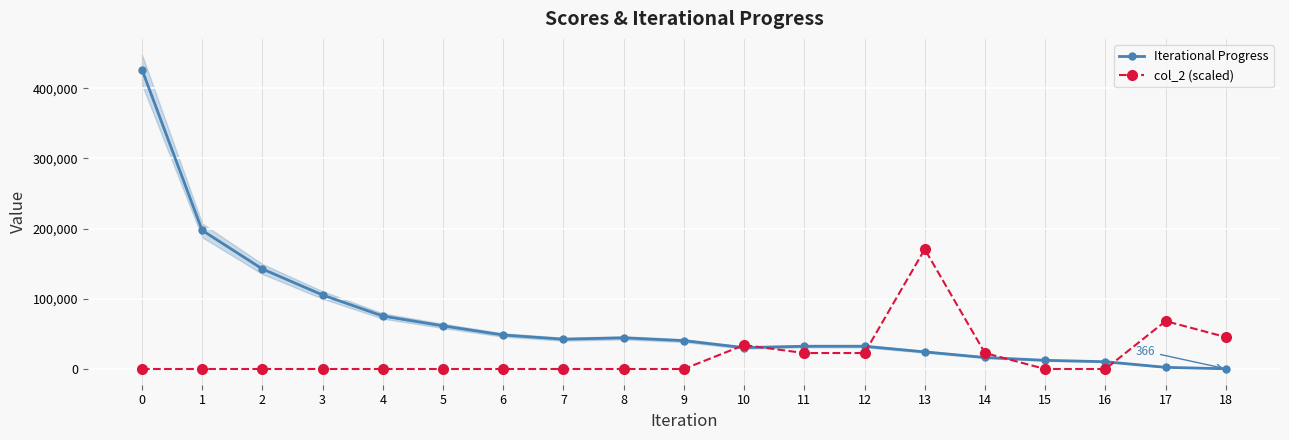

How many interior local peaks does the col_2 (scaled) series have?

3